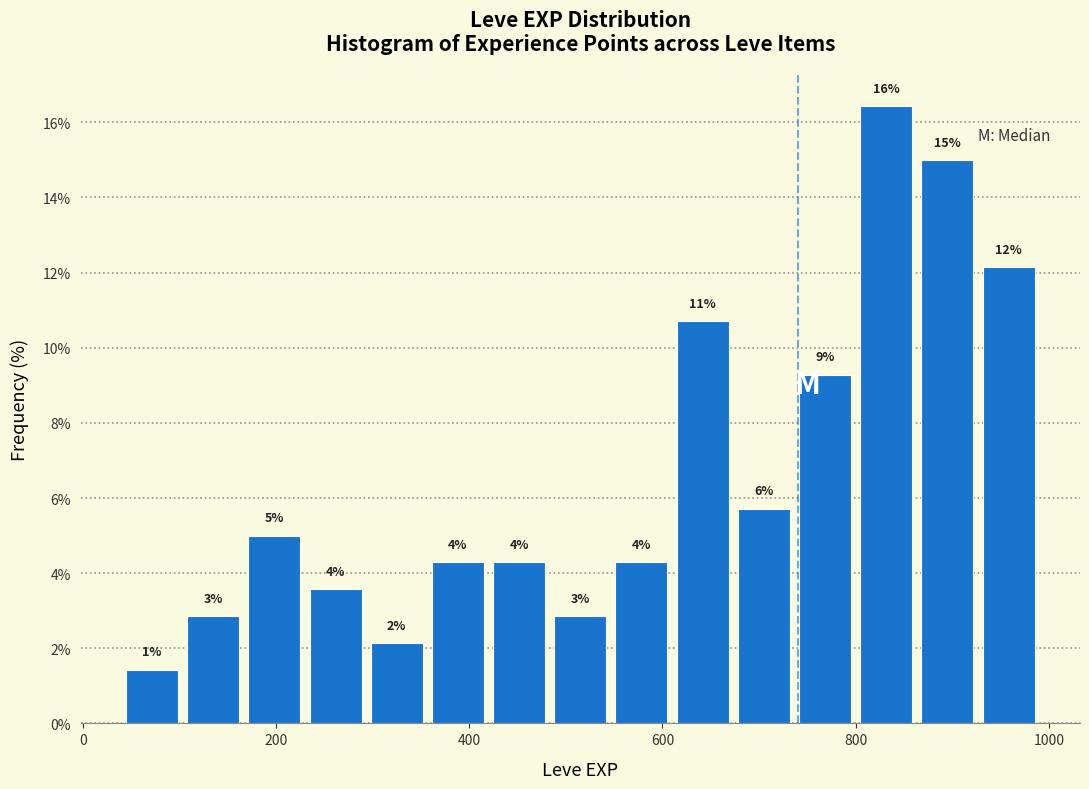

Around what value on the x-axis is the tallest bar? Give the approximate position of its centre, as read against the axis.

840